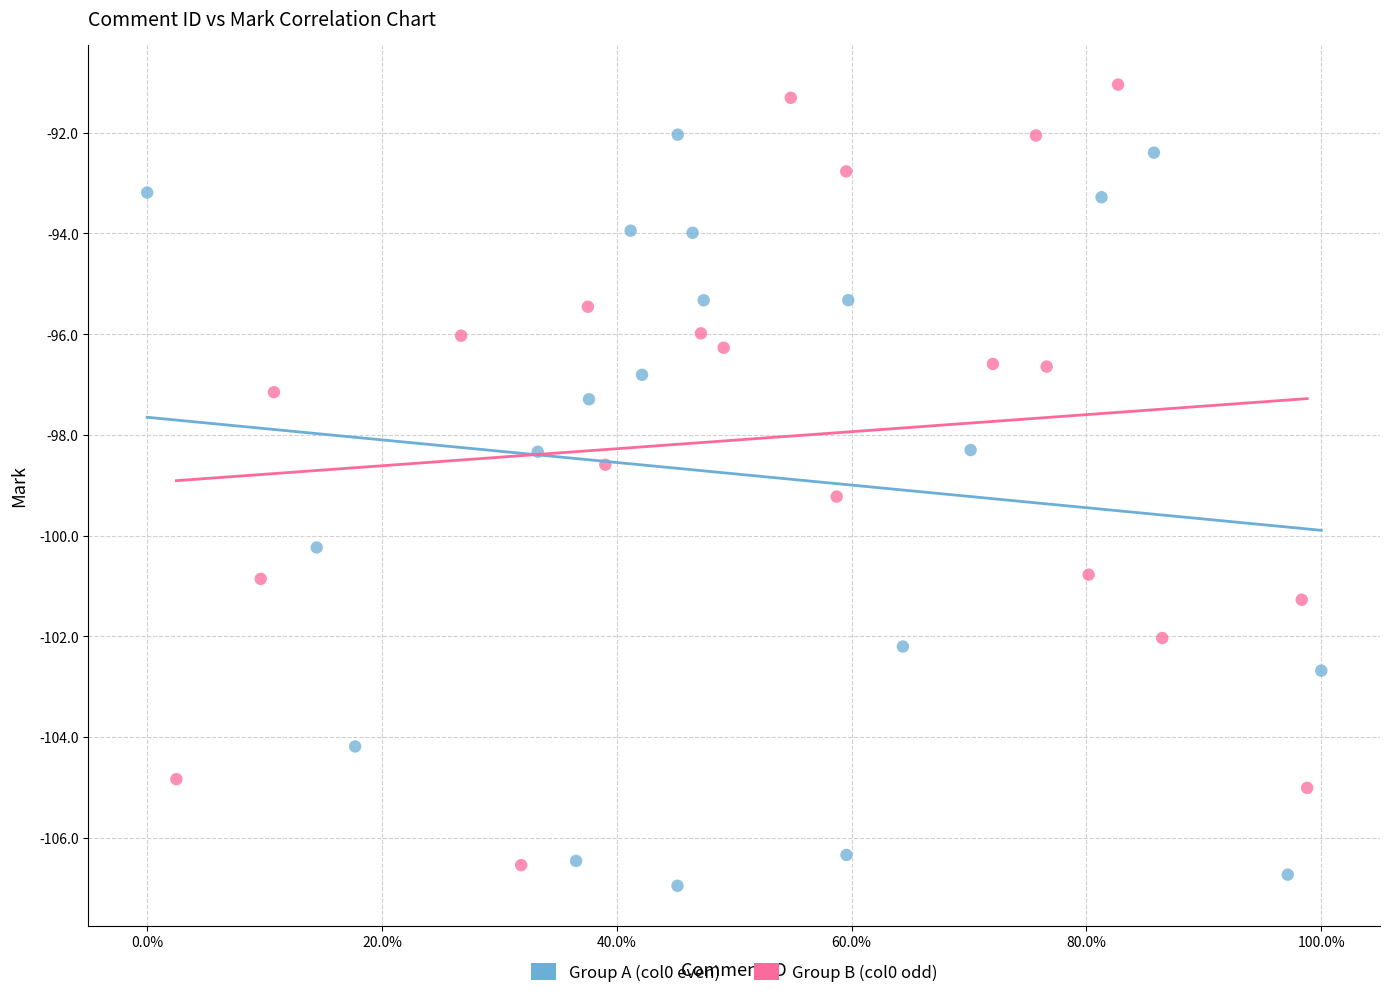

Which series reaches the maximum Y coordinate?

Group B (col0 odd)